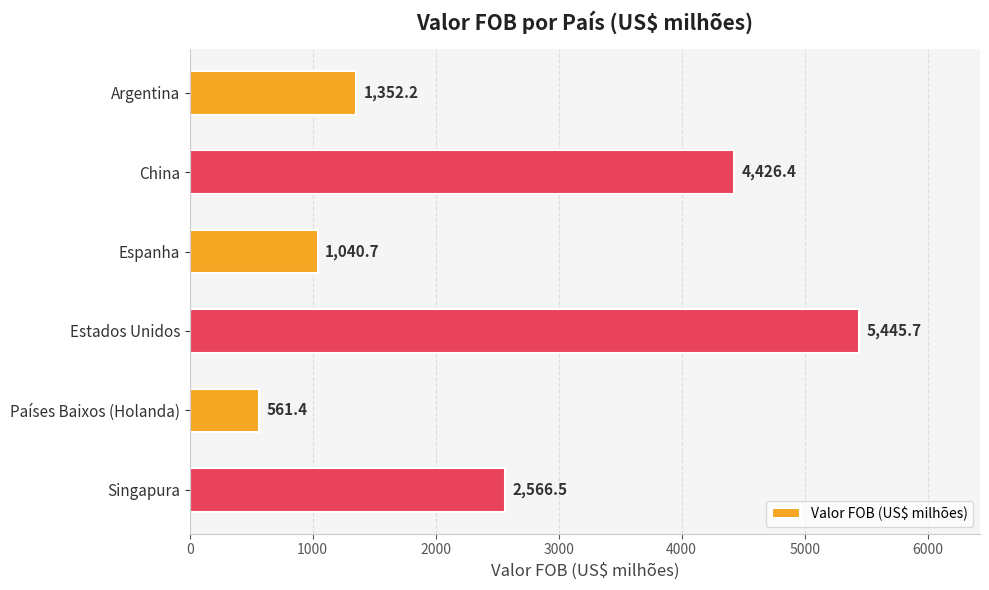

What is the average value?

2565.5